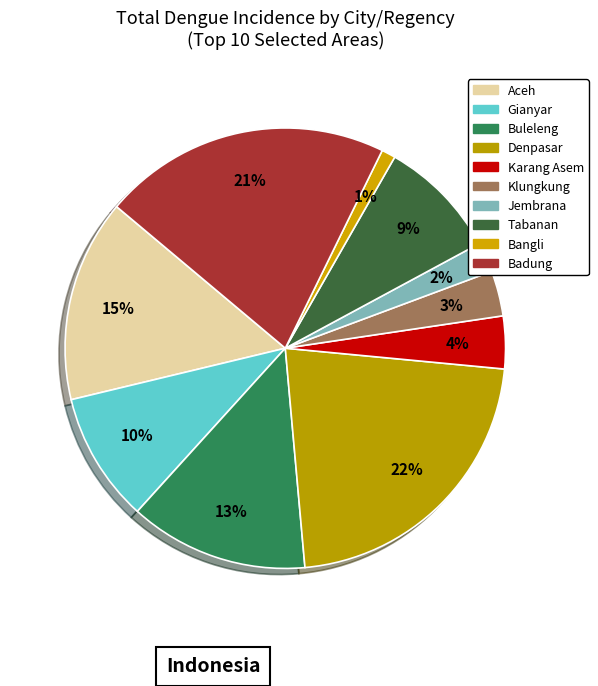

To the nearest percent, what is the average slice percentage?

10%